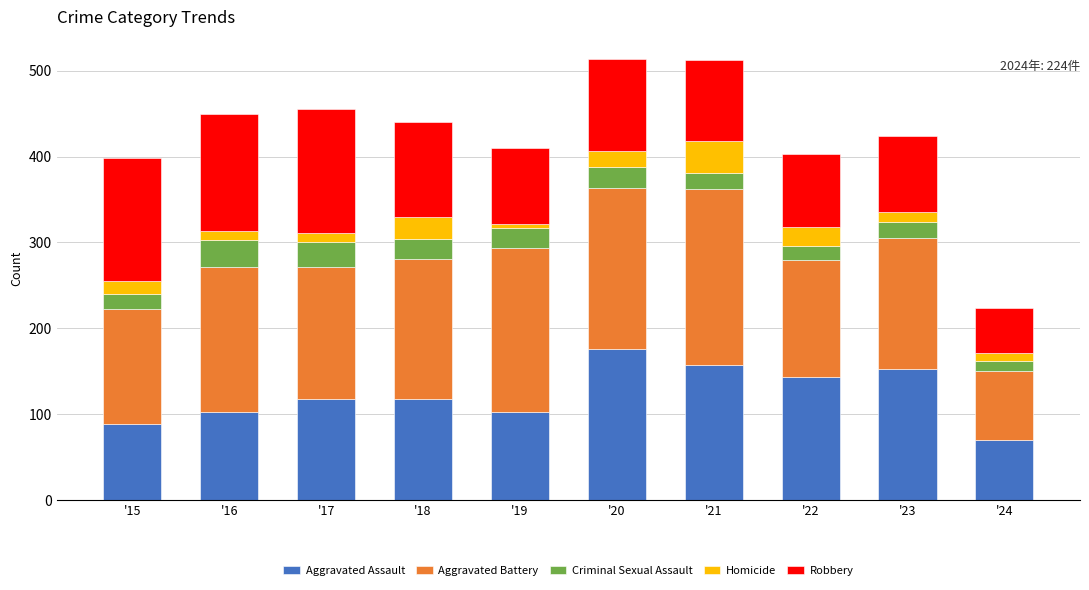

Which category has the highest value in the Aggravated Assault series?

'20